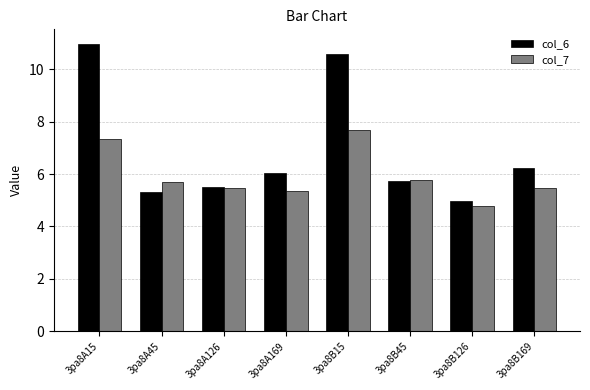

What is the difference between the maximum and minimum values in the col_7 series?

2.9